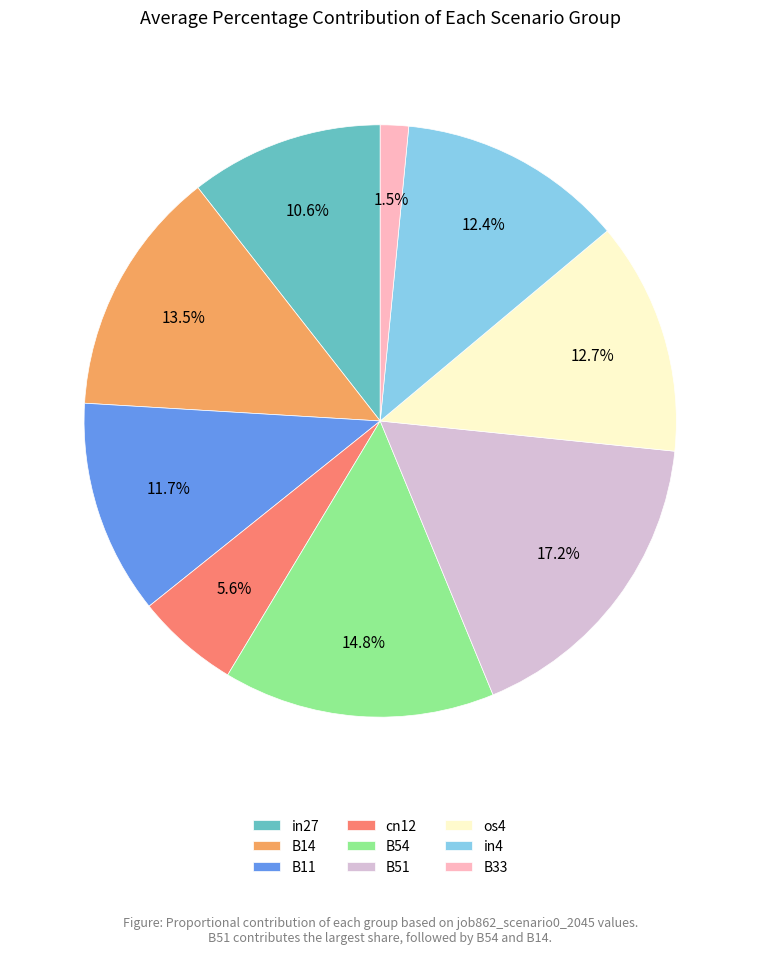

To the nearest percent, what portion does B54 represent?

15%